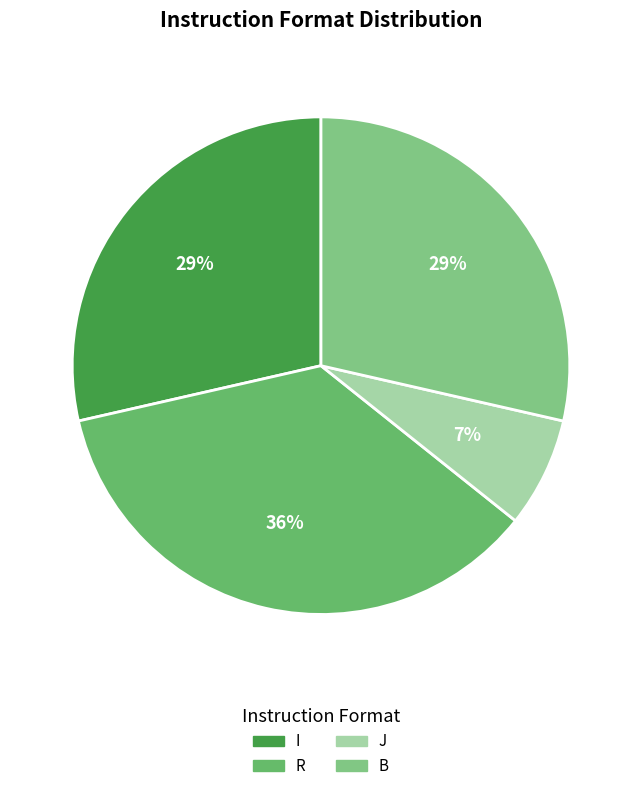

Count the number of slices in the pie.

4